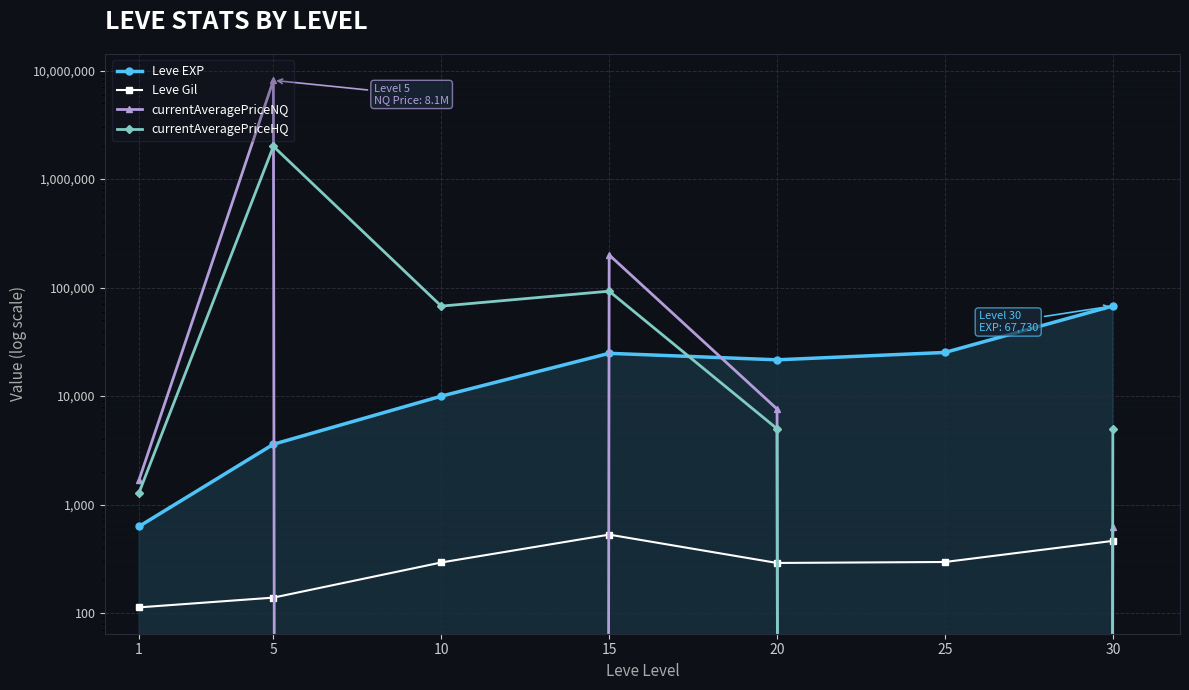

How many values in the currentAveragePriceNQ series are below 1693?

3